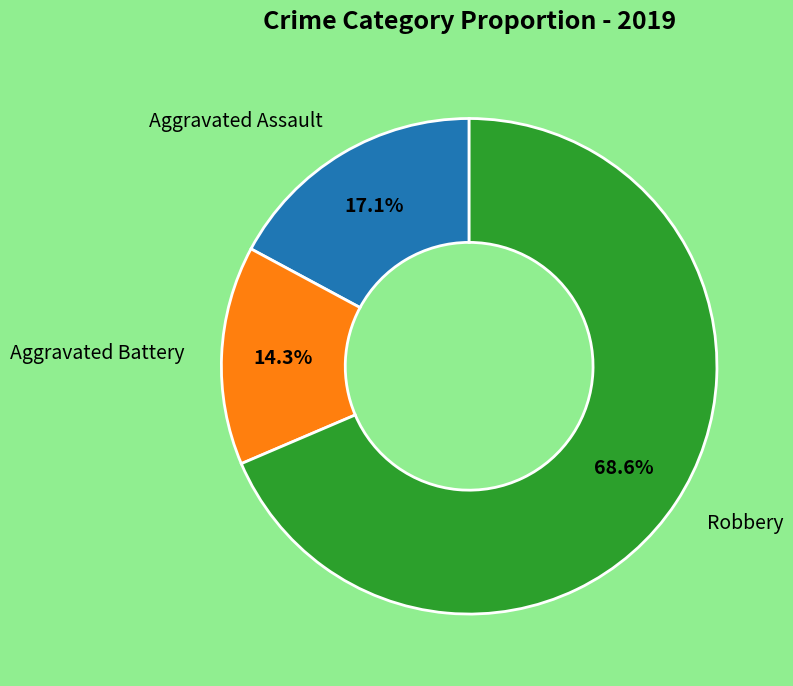

Is there a majority slice in this chart?

Yes